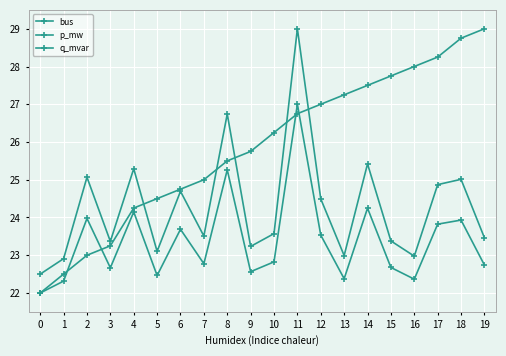

Which series has the largest range (max minus min)?

bus